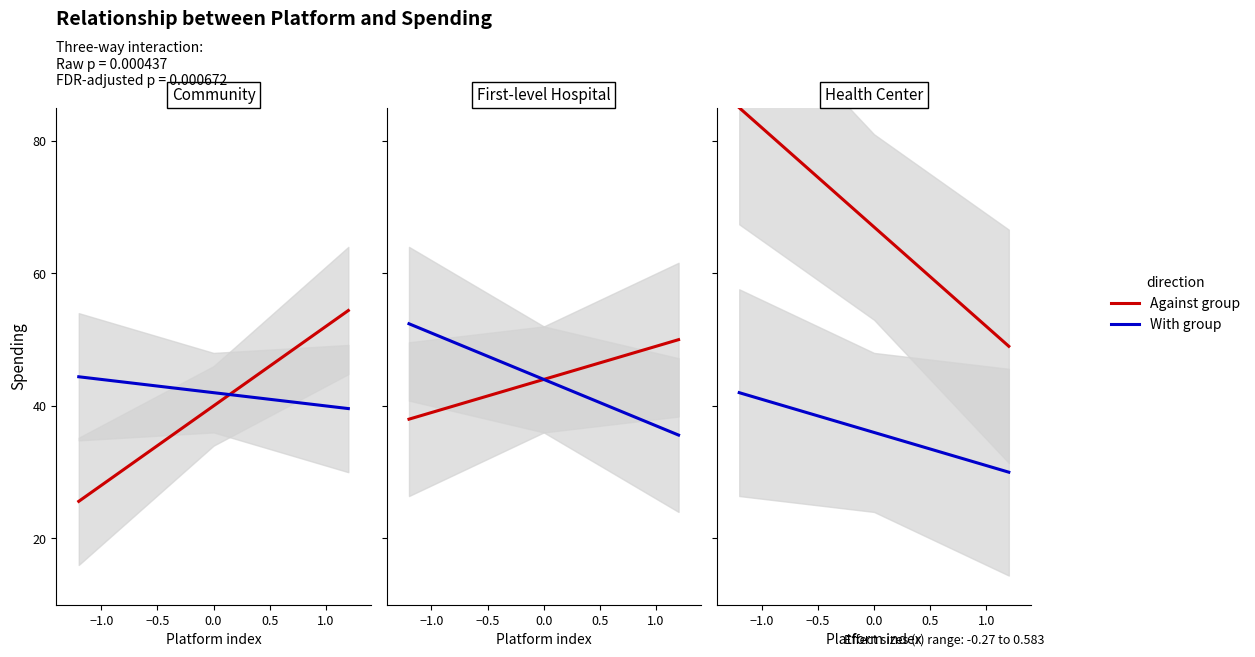

The With group series shows 50 at 6. True or false?

False